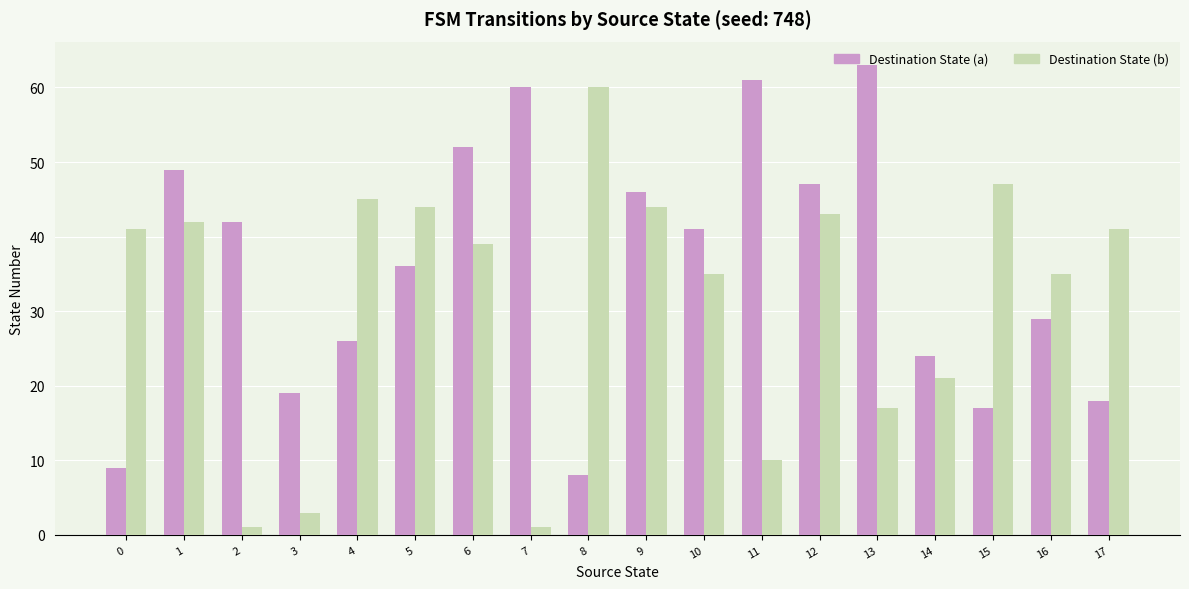

Which series has the largest range (max minus min)?

Destination State (b)